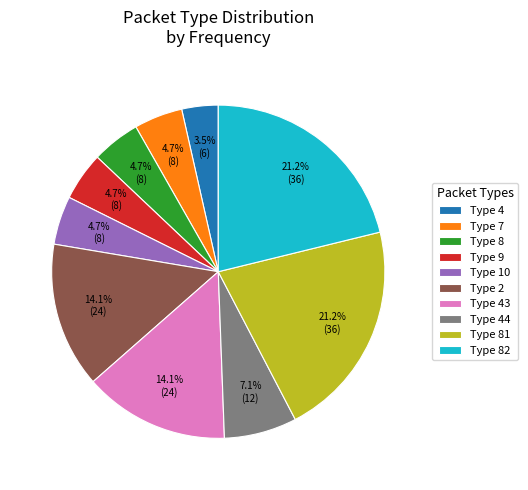

Do Type 43 and Type 4 together represent more than half of the pie?

No